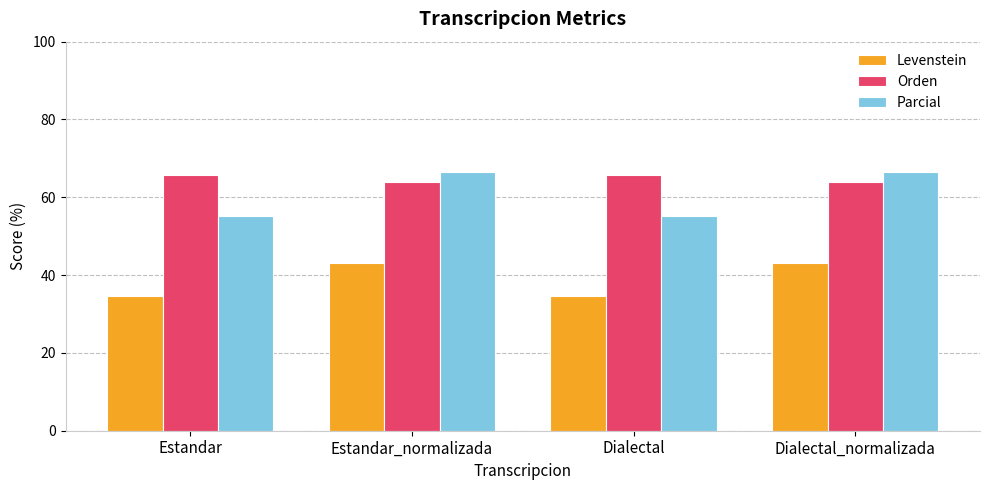

How many values in the Parcial series exceed 66?

2